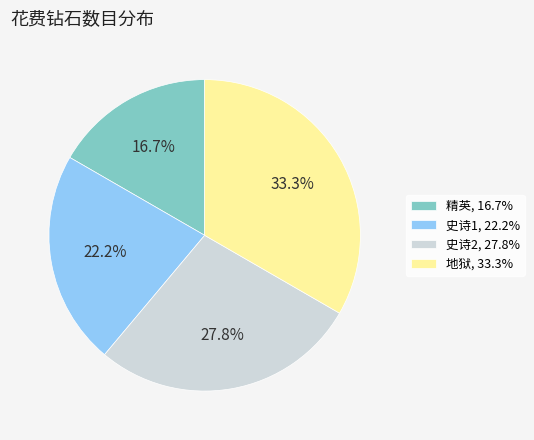

Combined, do 史诗2 and 地狱 account for over 50%?

Yes